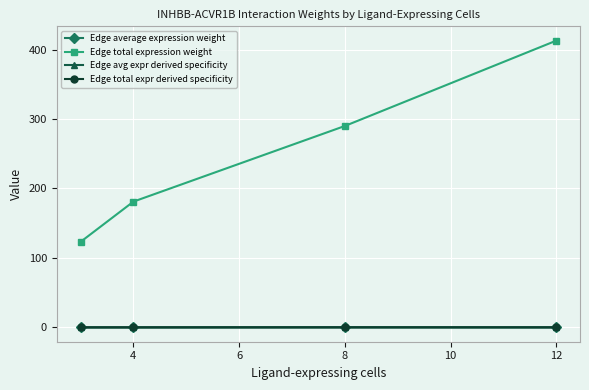

True or false: Edge avg expr derived specificity and Edge average expression weight cross at least once.

False